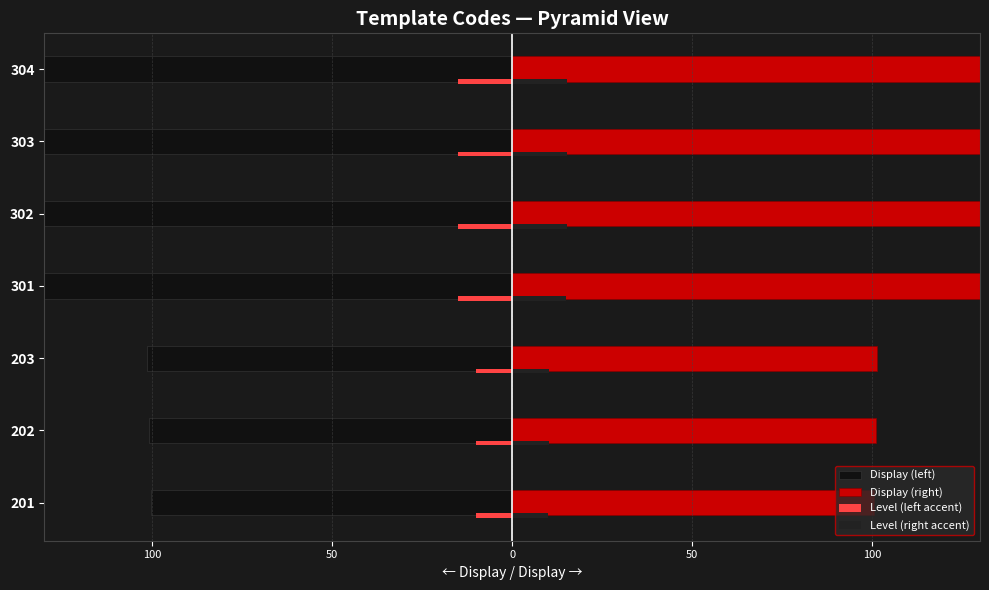

How many bars are there in each group?

4